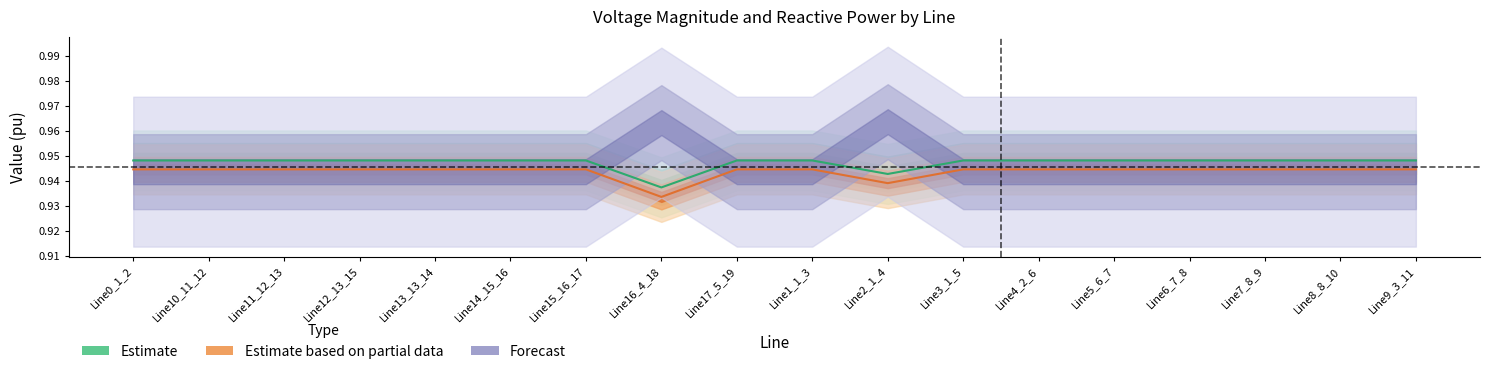

The value of pf_vm_c_to_pu at Line6_7_8 is 0.9. True or false?

True